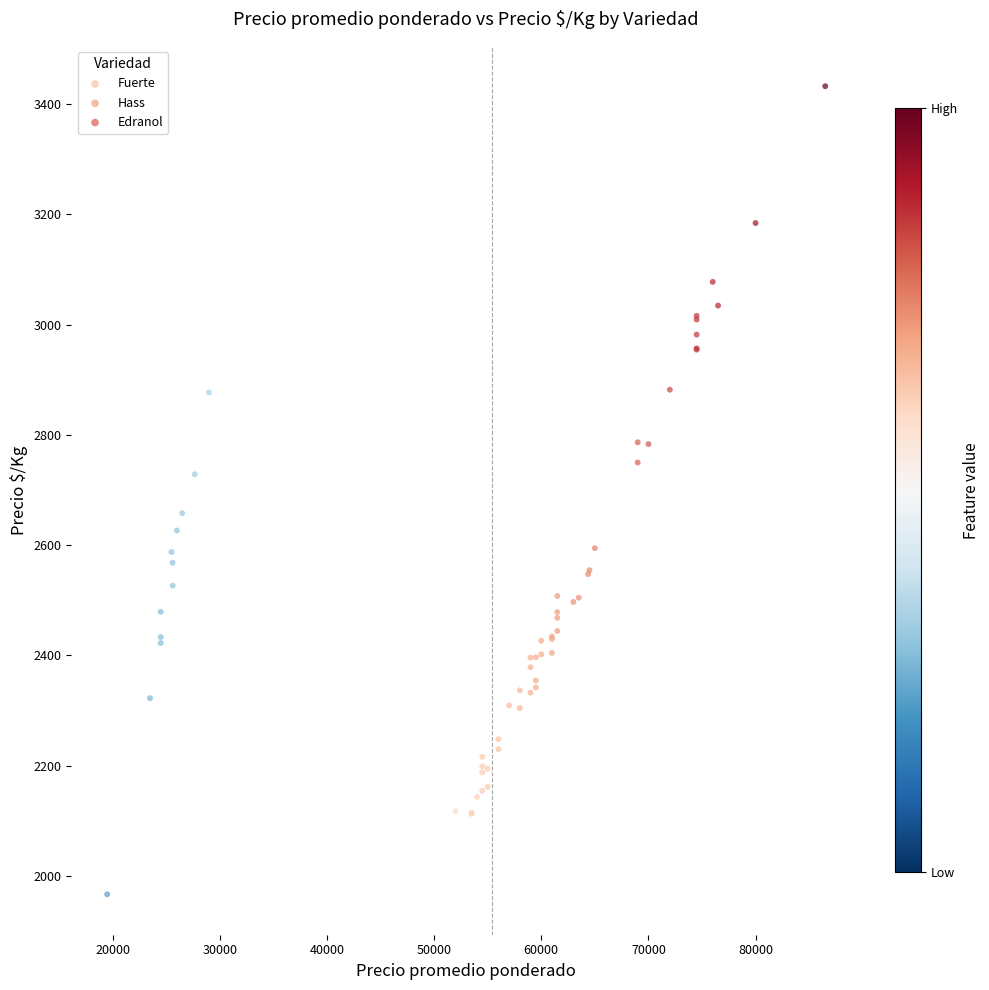

Which series has the largest Y range (max minus min)?

Fuerte